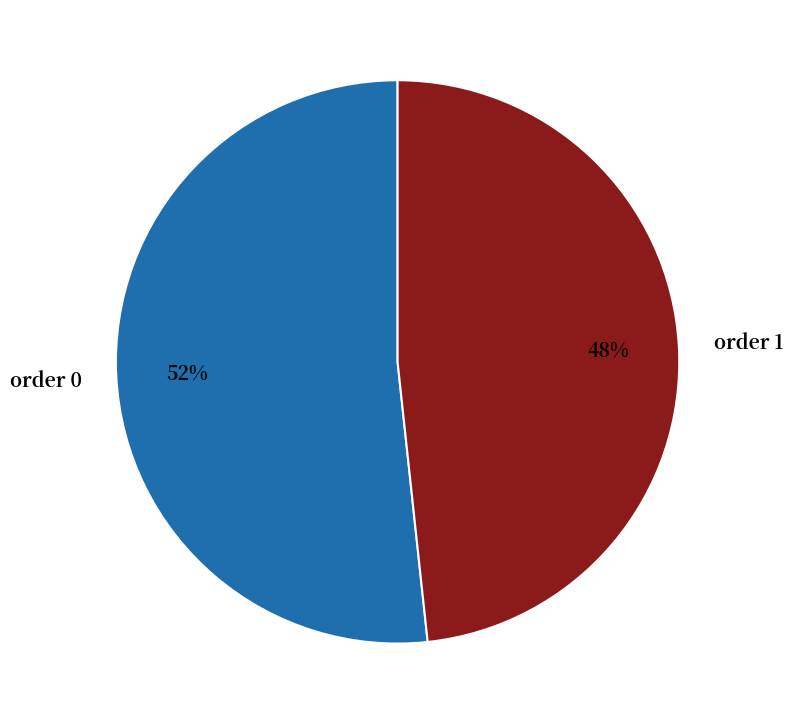

Count the number of slices in the pie.

2